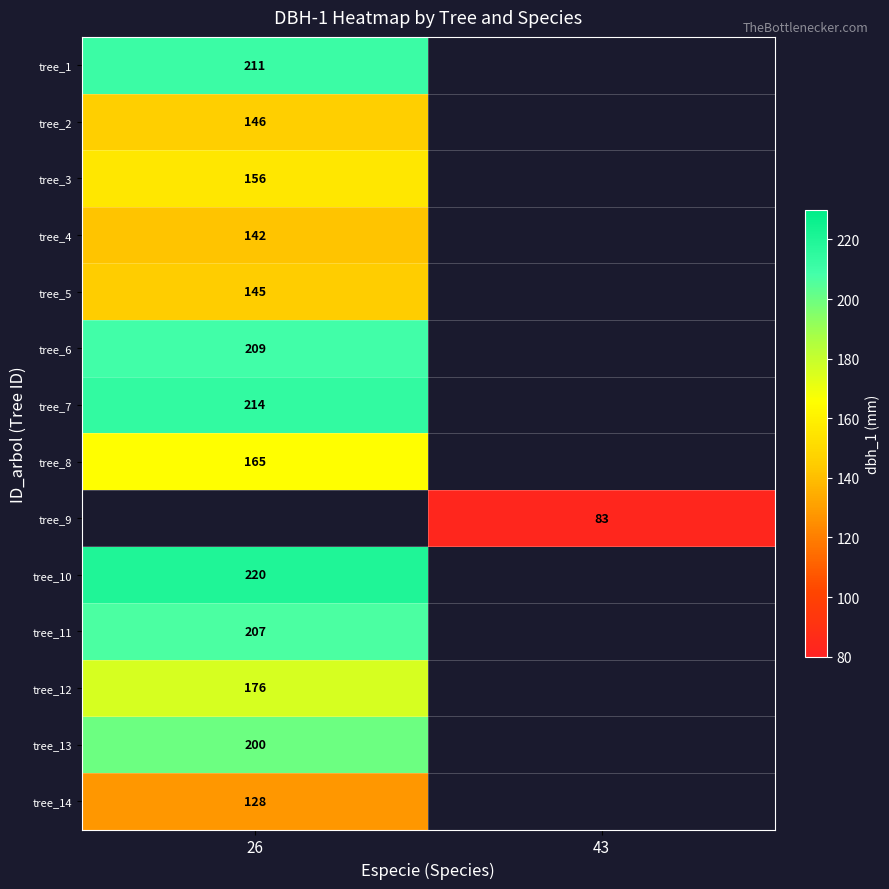

Is it true that tree_8 equals 101 at 26?

False